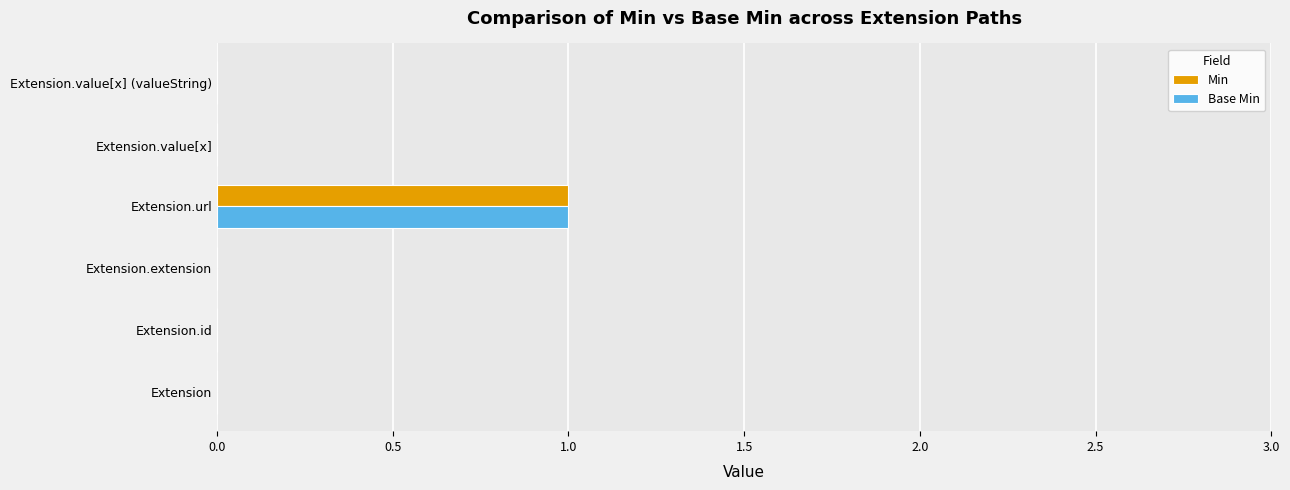

What is the maximum value for Min?

1